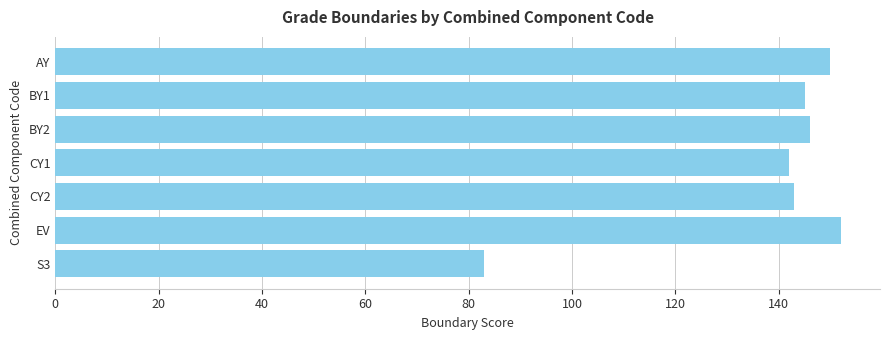

What is the ratio of the value at BY1 to the value at BY2?

1.0